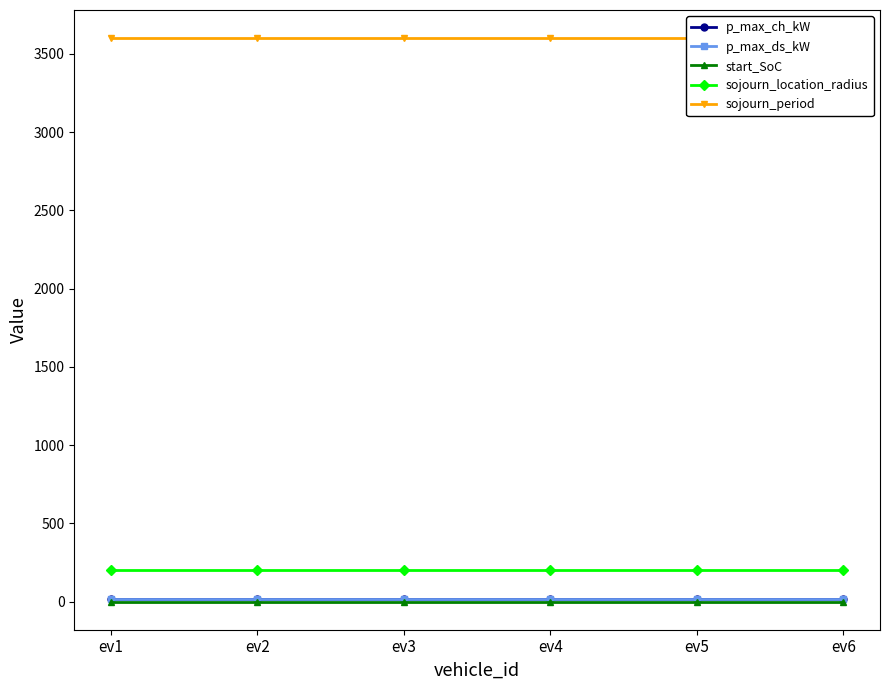

Rank the categories by start_SoC value from lowest to highest.

ev1, ev2, ev3, ev4, ev5, ev6